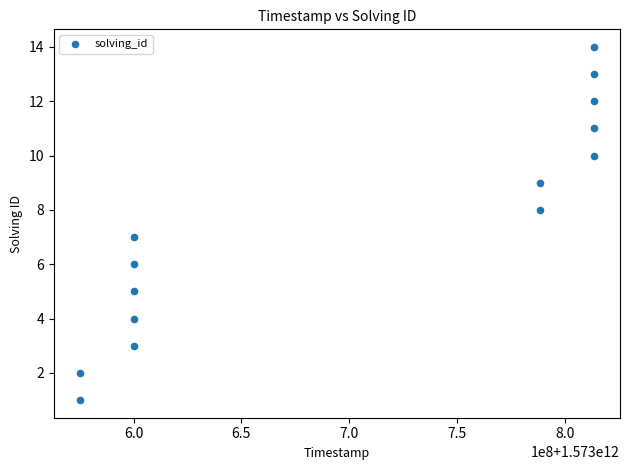

What is the range of X values (max minus min)?

238714056